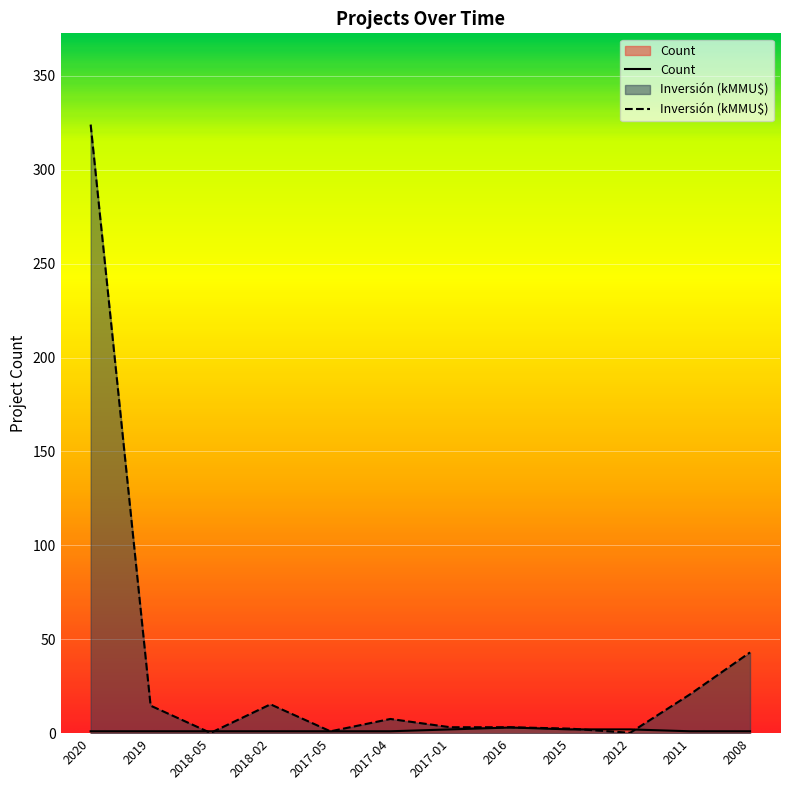

At how many categories does at least one series exceed 22?

2